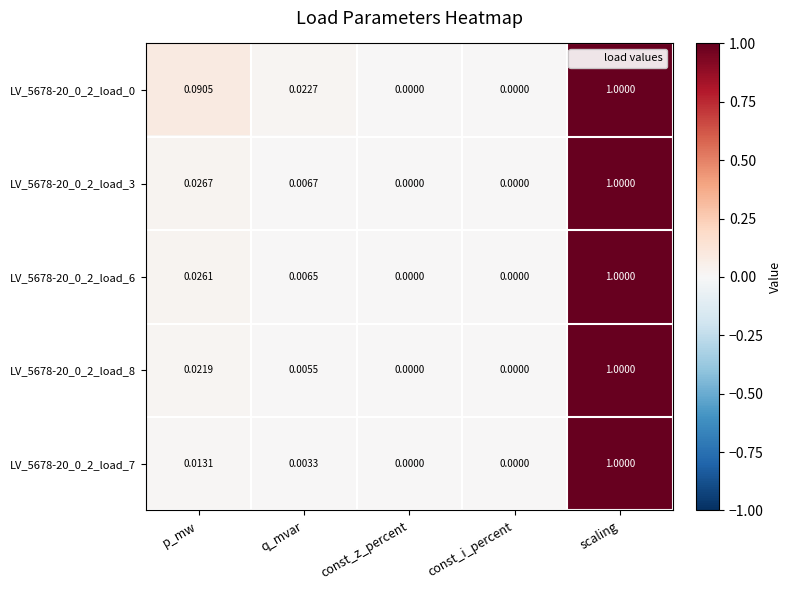

At which category does the chart reach its peak across all series?

scaling